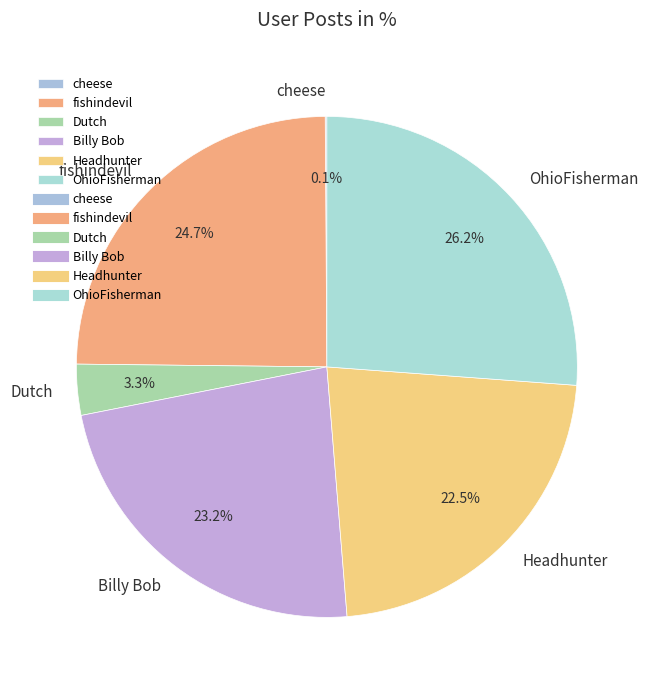

What percentage is the OhioFisherman slice, to the nearest percent?

26%